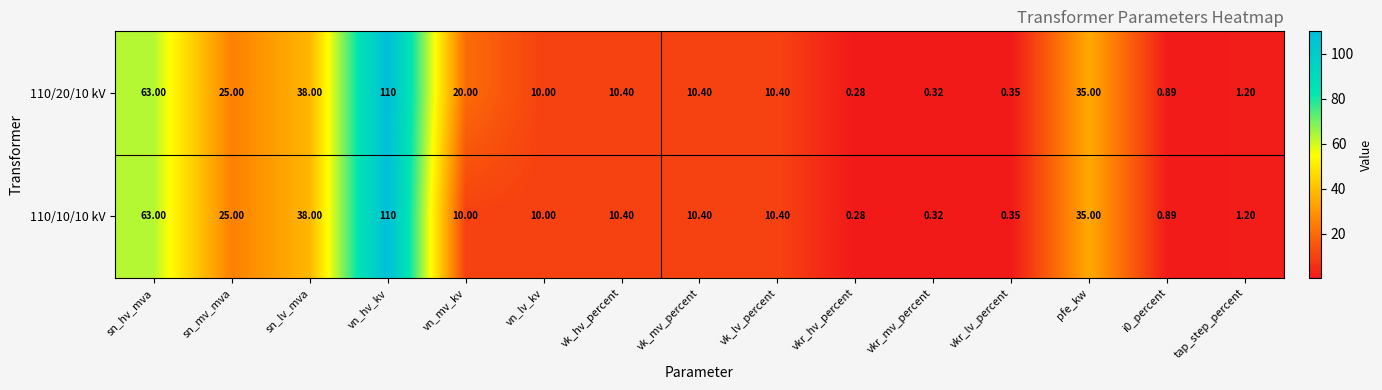

Where is 110/20/10 kV nearest to the value 55?

sn_hv_mva